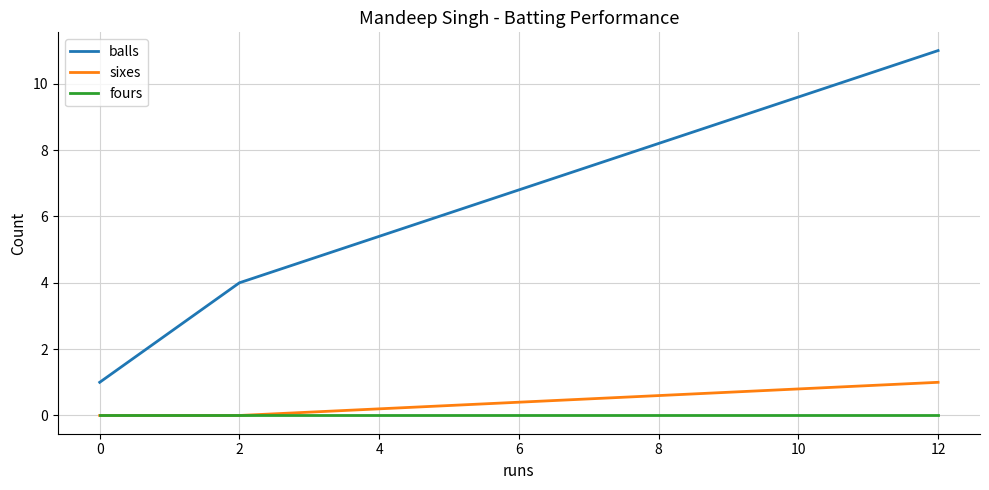

Is it true that fours equals 0 at 0?

True